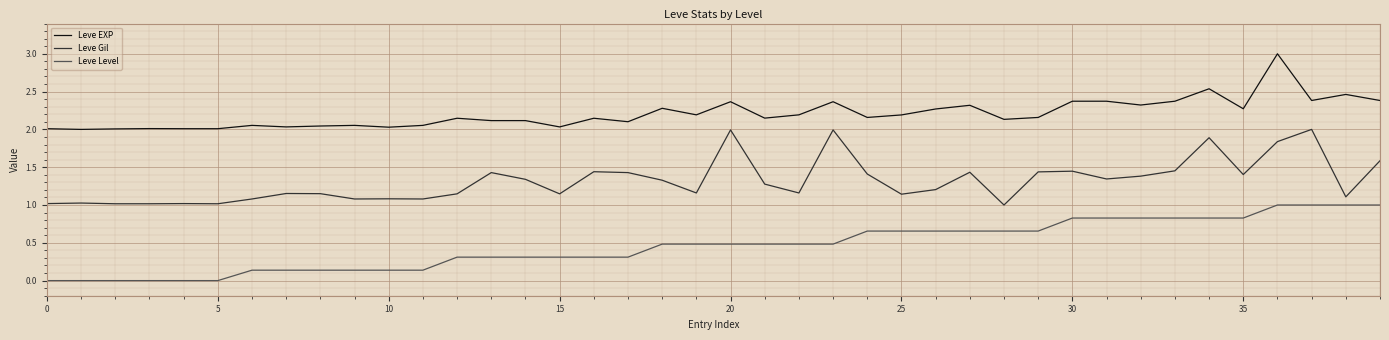

What is the highest value of the Leve Level series?

1.0